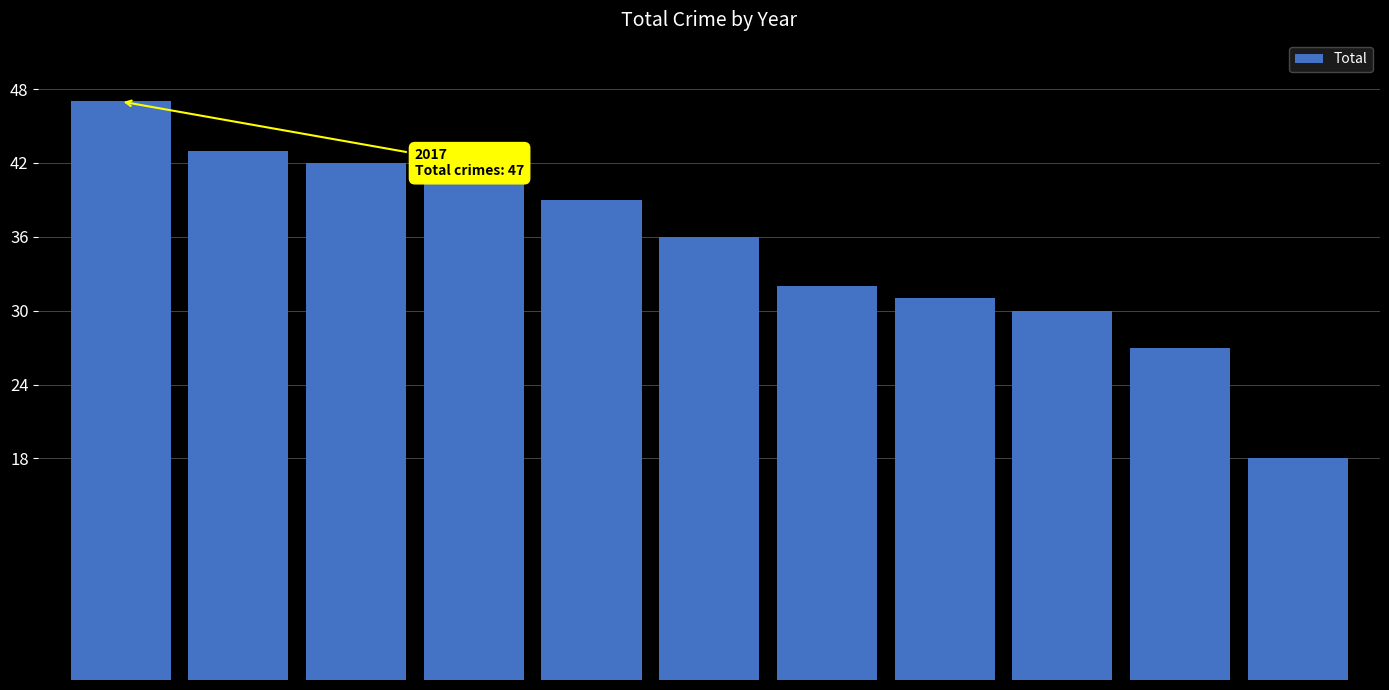

How many bars are there in total?

11